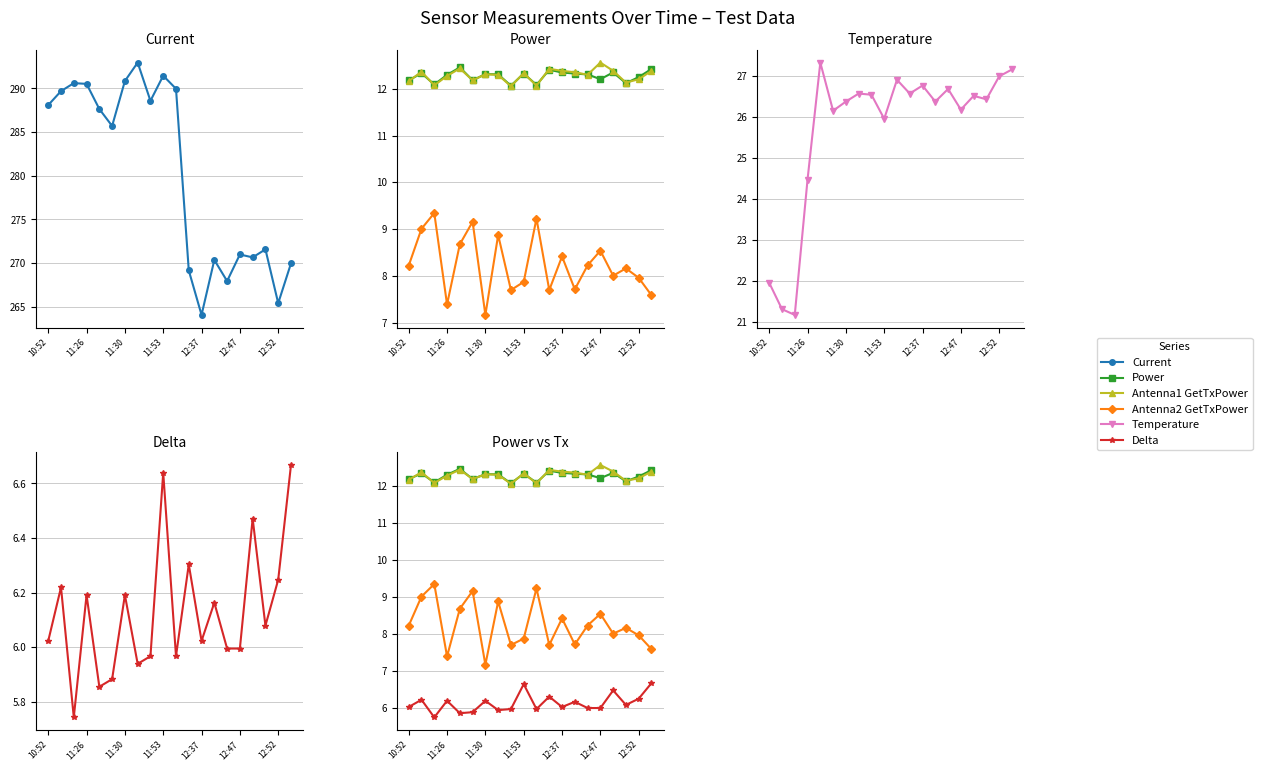

Which series changed the most between 12:37 and 12?

Current